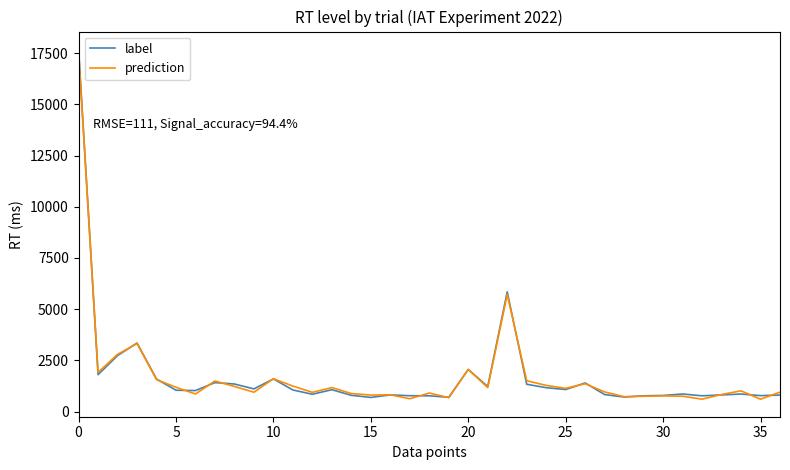

What is the maximum value shown in the chart?

17698